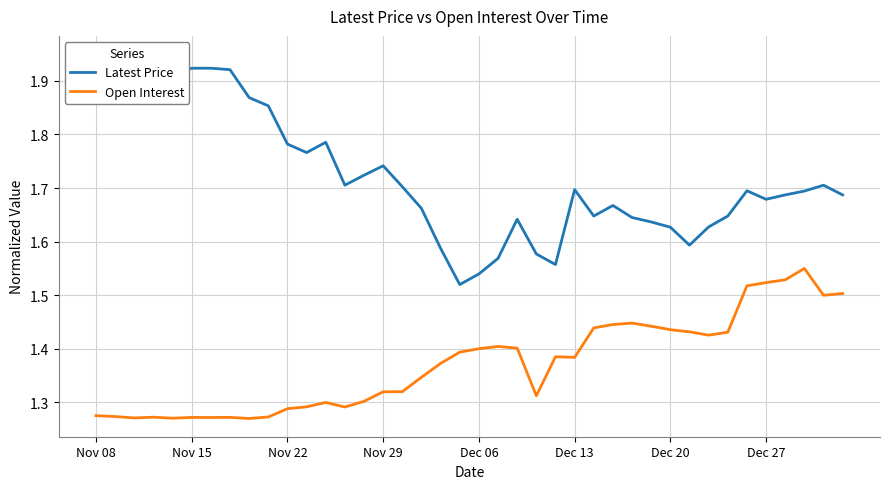

Which series has the largest range (max minus min)?

Latest Price